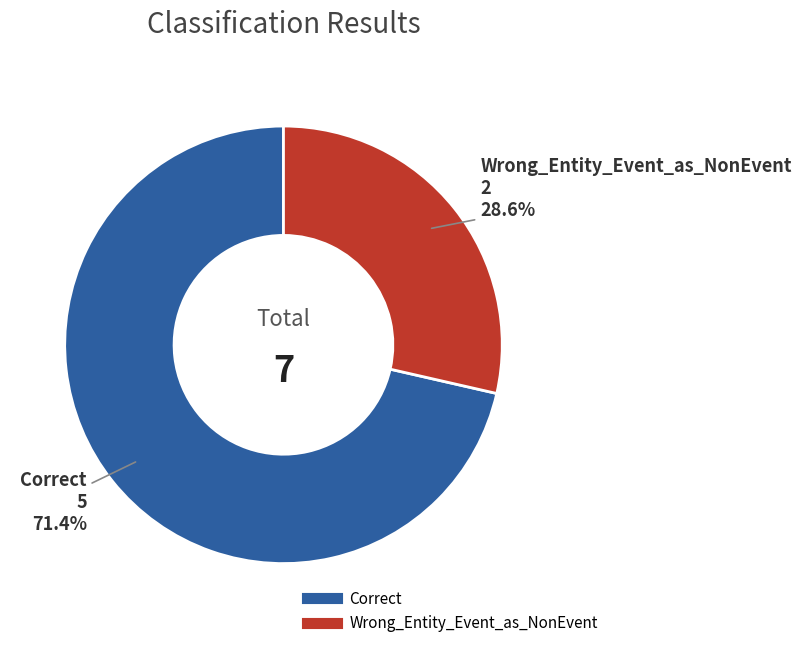

What percentage is NOT represented by Correct?

28.6%